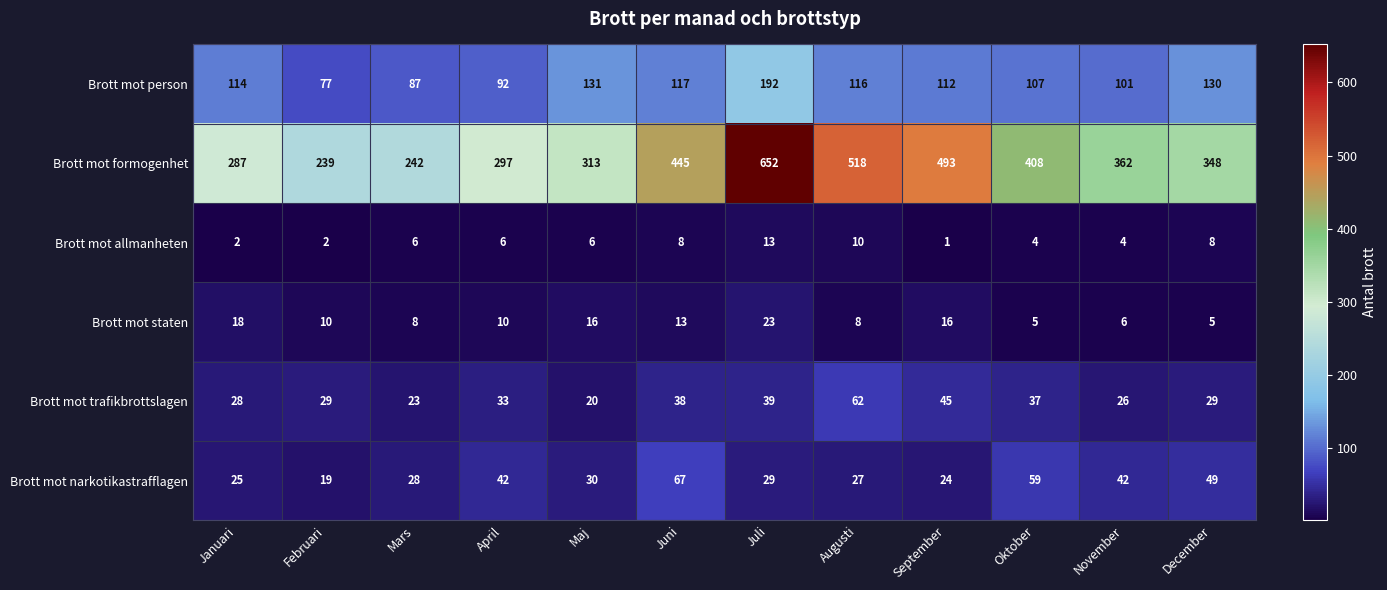

What is the sum of all Brott mot trafikbrottslagen values?

409